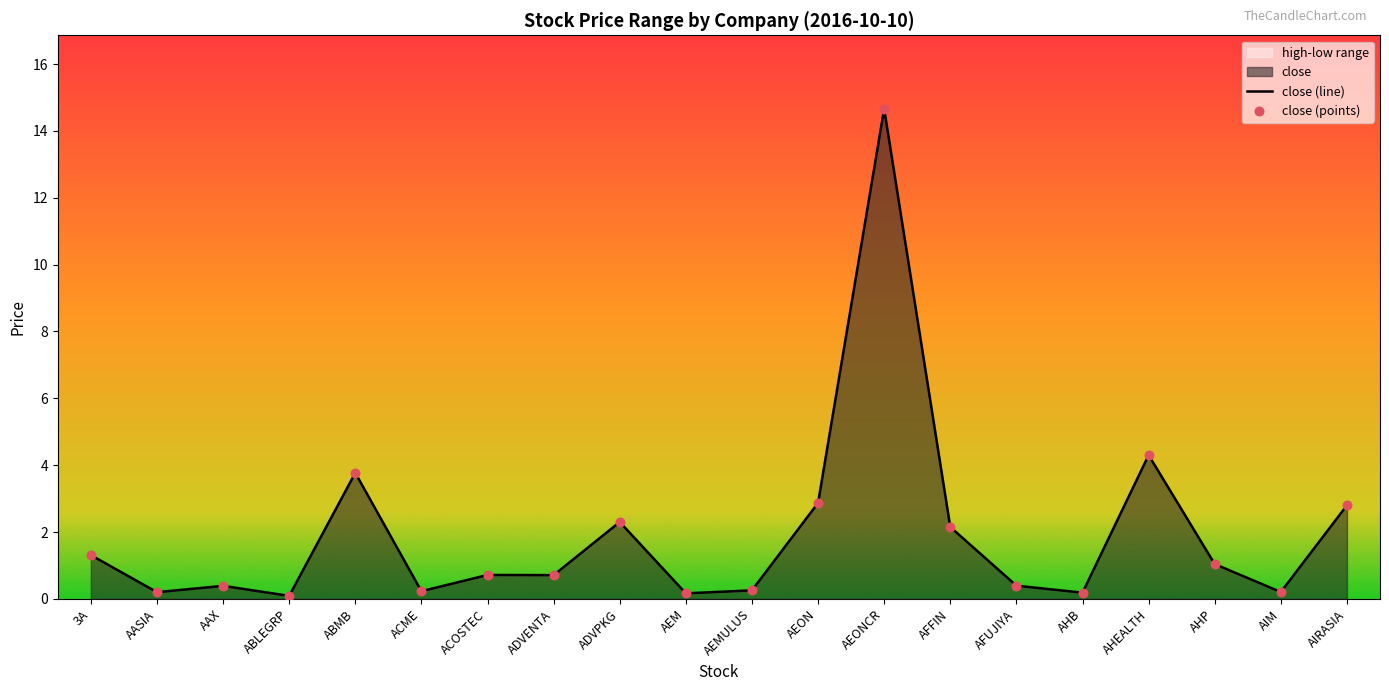

Which series contains the highest Y value?

close (line)